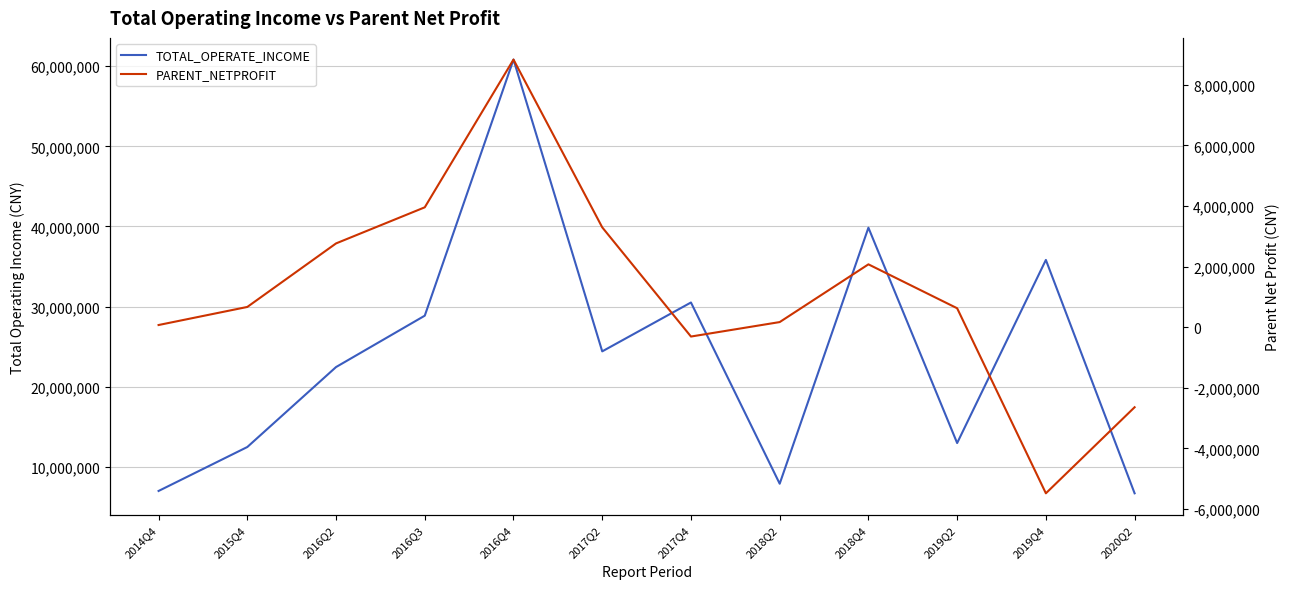

At which category does the chart reach its peak across all series?

2016Q4